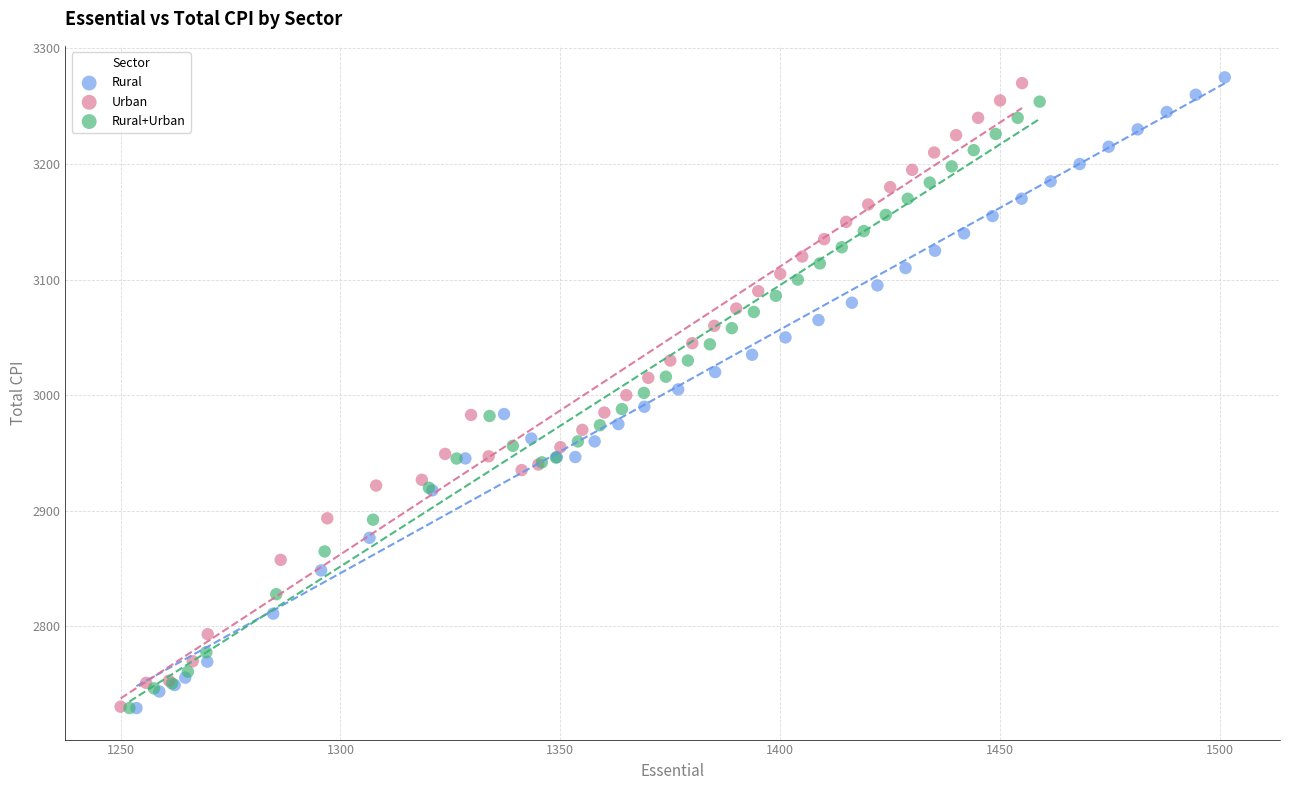

Which series has the largest Y range (max minus min)?

Rural